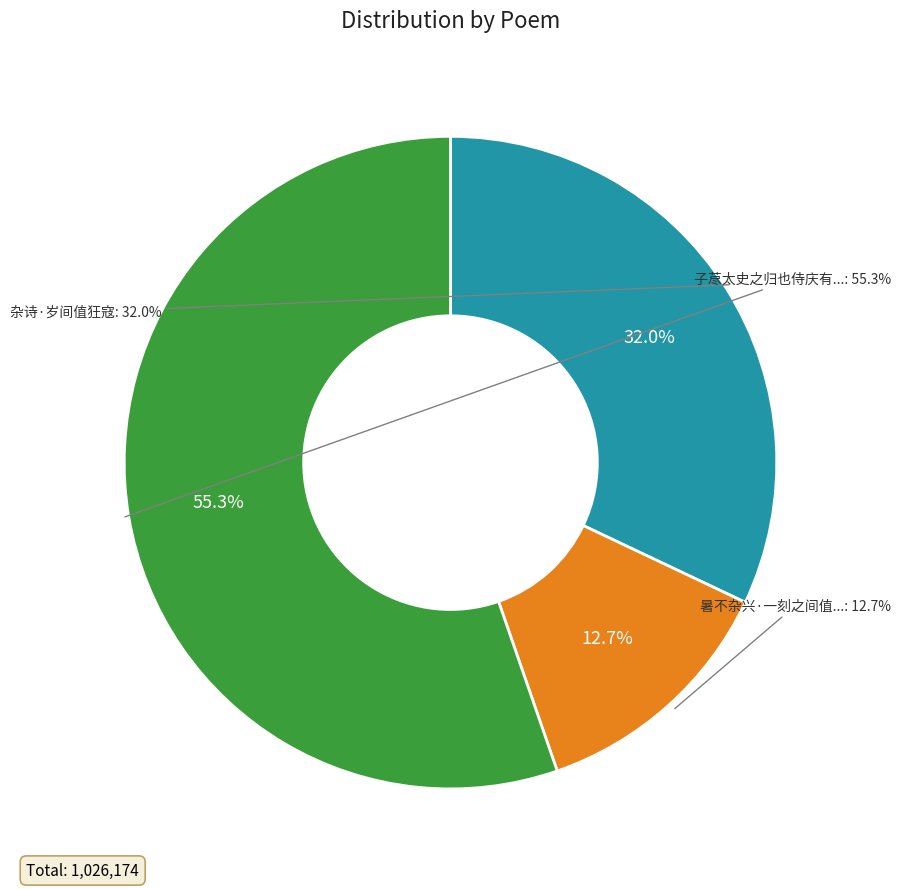

What percentage is the 子荩太史之归也侍庆有馀间值雪初下乃邀我六逸觞于寿芝楼中余醉而抽赋 slice, to the nearest percent?

55%